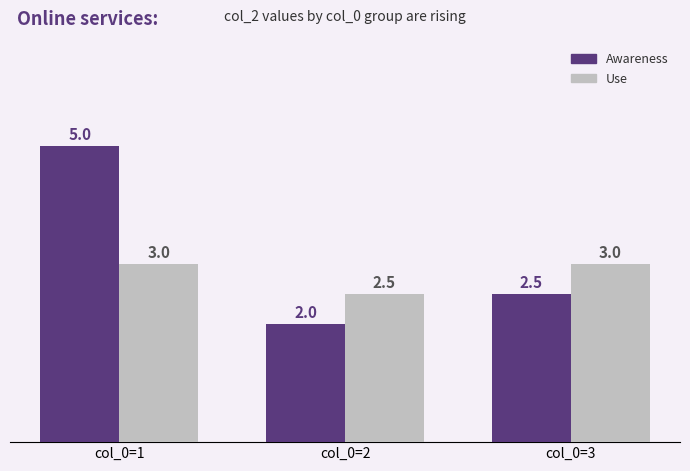

What is the difference between the highest and lowest values at col_0=1?

2.0